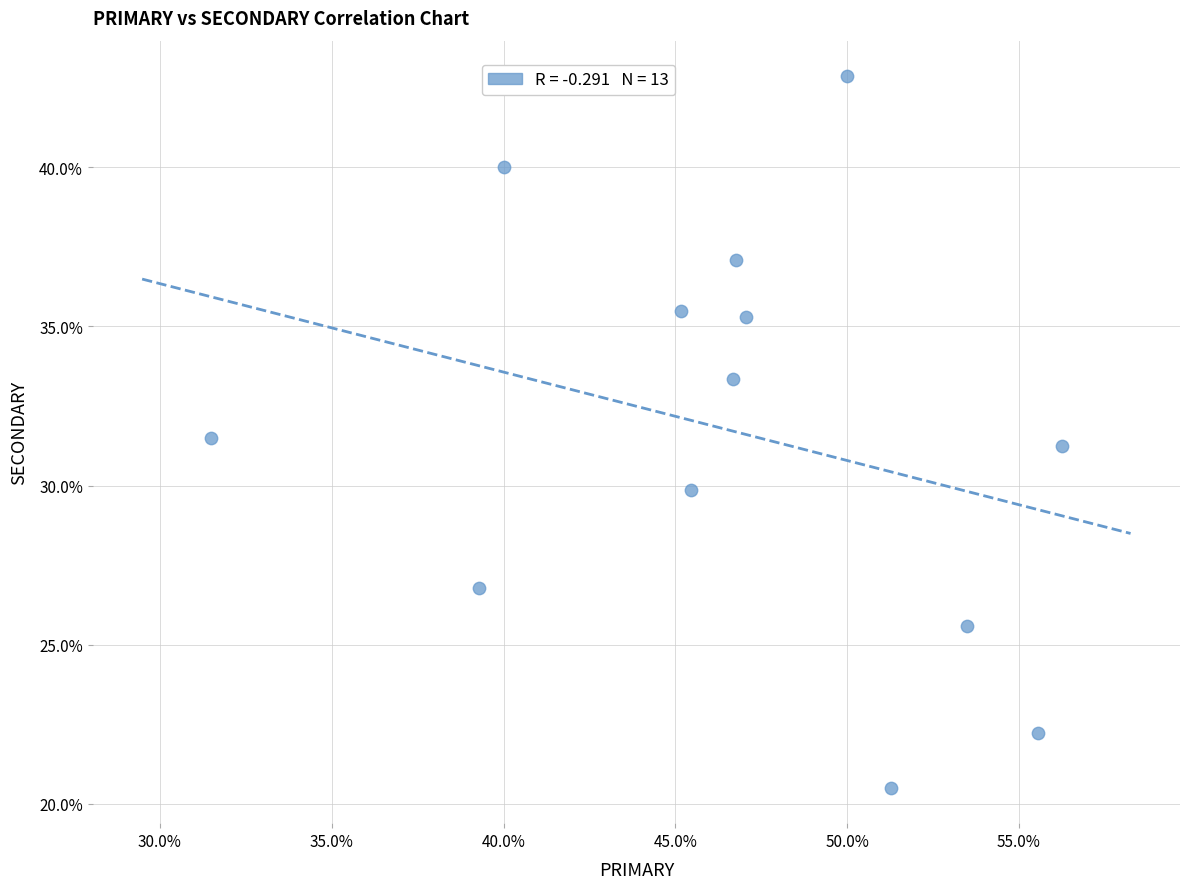

What is the range of X values (max minus min)?

24.8